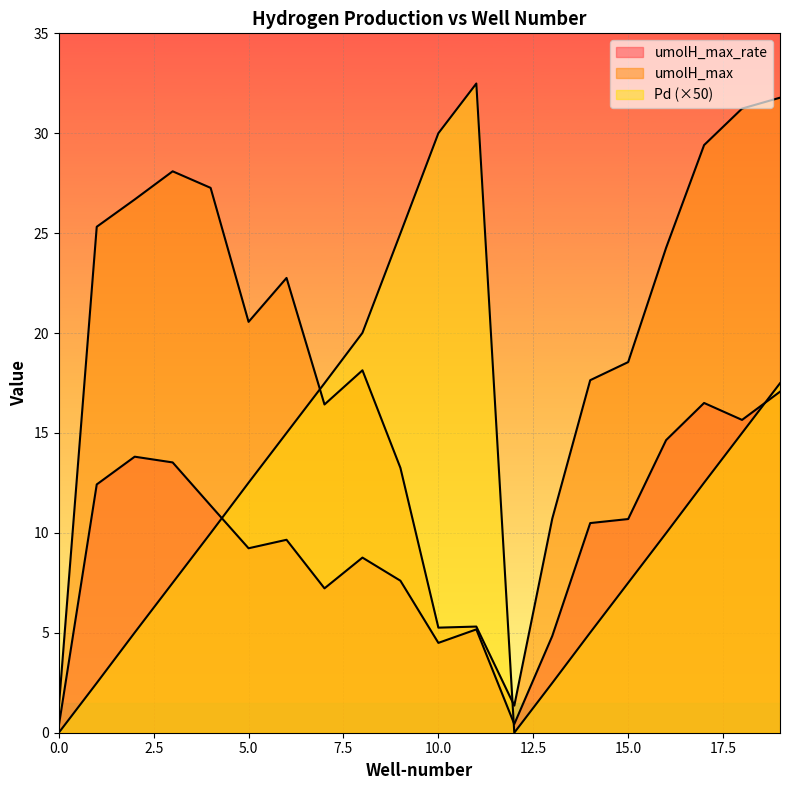

What is the sum of all umolH_max values?

375.3